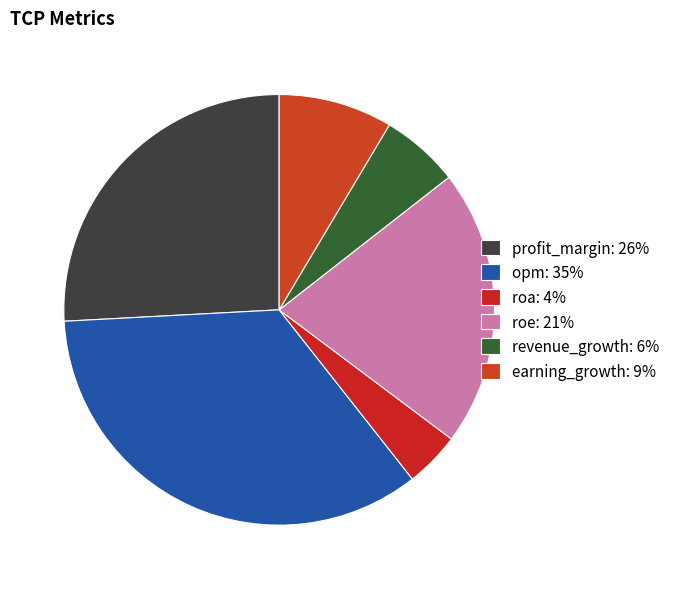

Is it true that roe is 21% of the pie?

True